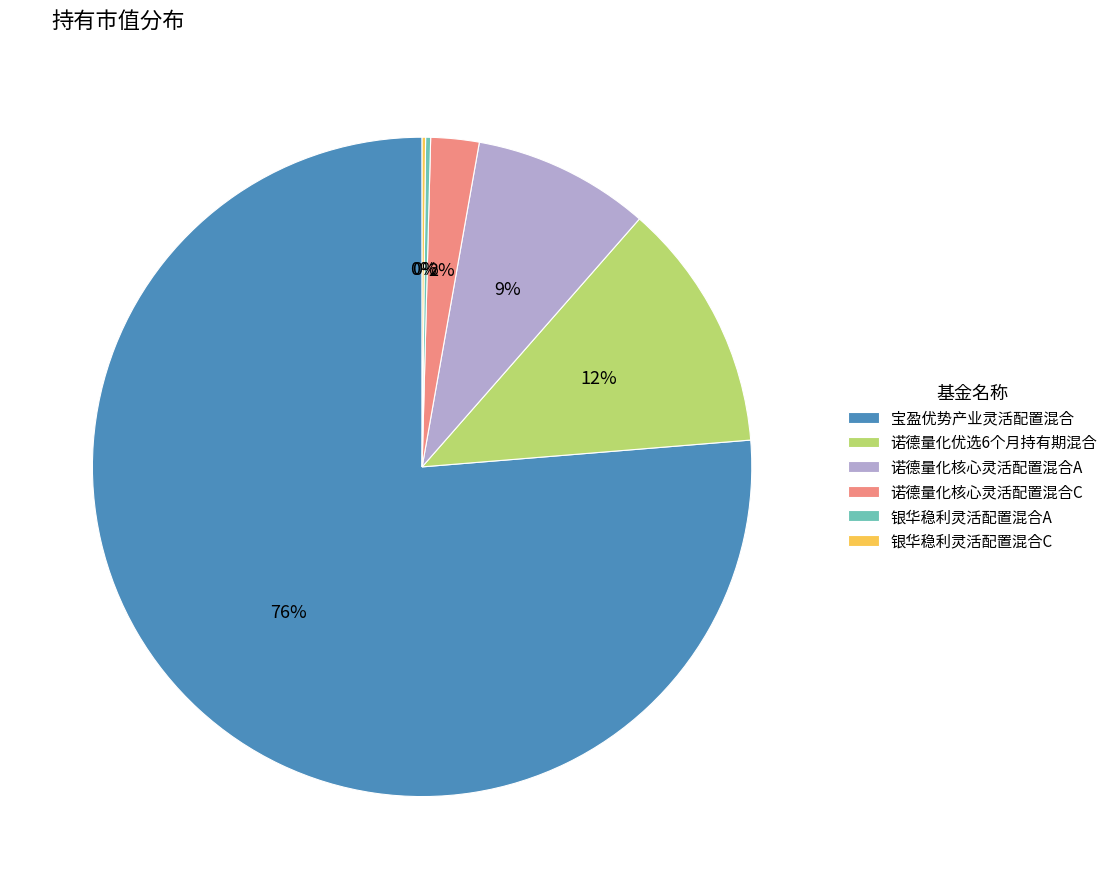

Do 诺德量化核心灵活配置混合C and 诺德量化优选6个月持有期混合 together represent more than half of the pie?

No